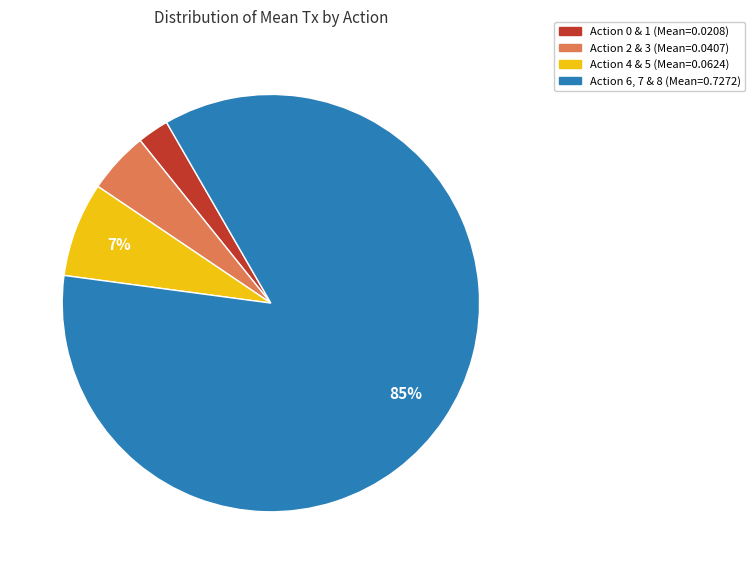

To the nearest percent, what is the average slice percentage?

25%